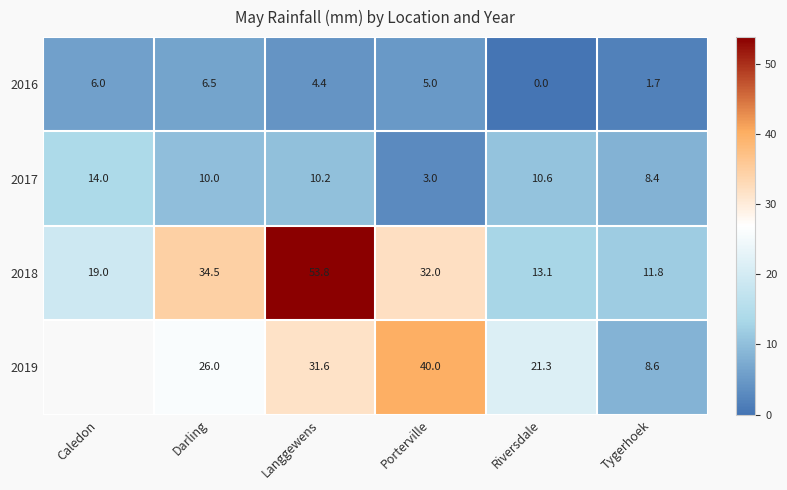

At which category does the chart reach its minimum across all series?

Riversdale